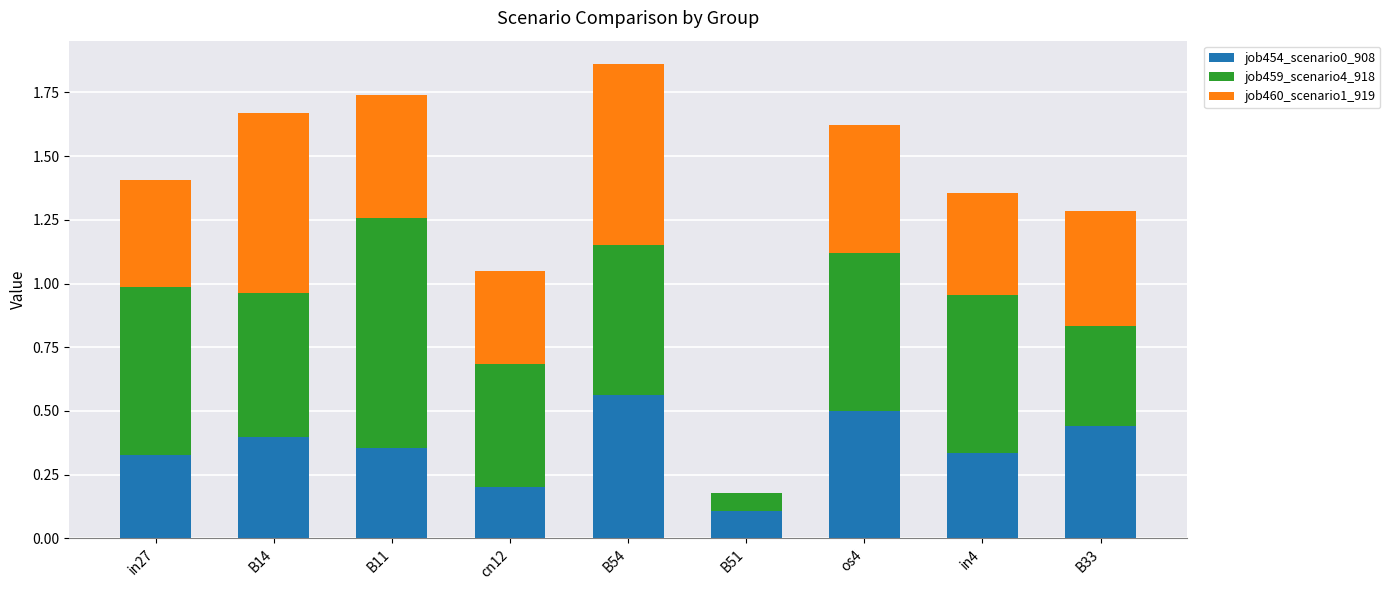

True or false: job454_scenario0_908 has a value of 0.1 at B51.

True